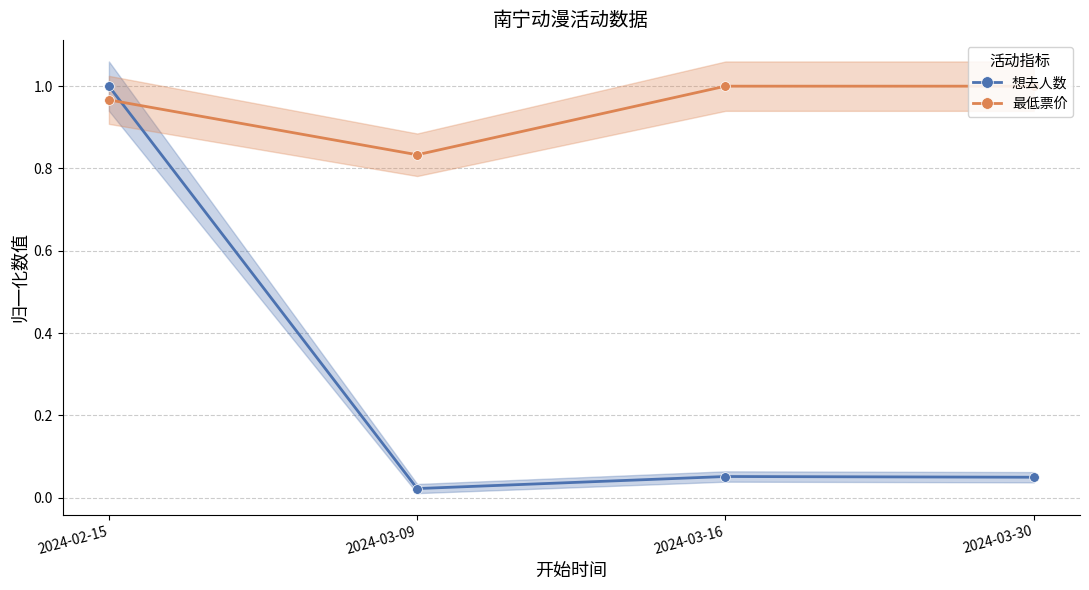

What are all the series names shown in the legend?

想去人数, 最低票价